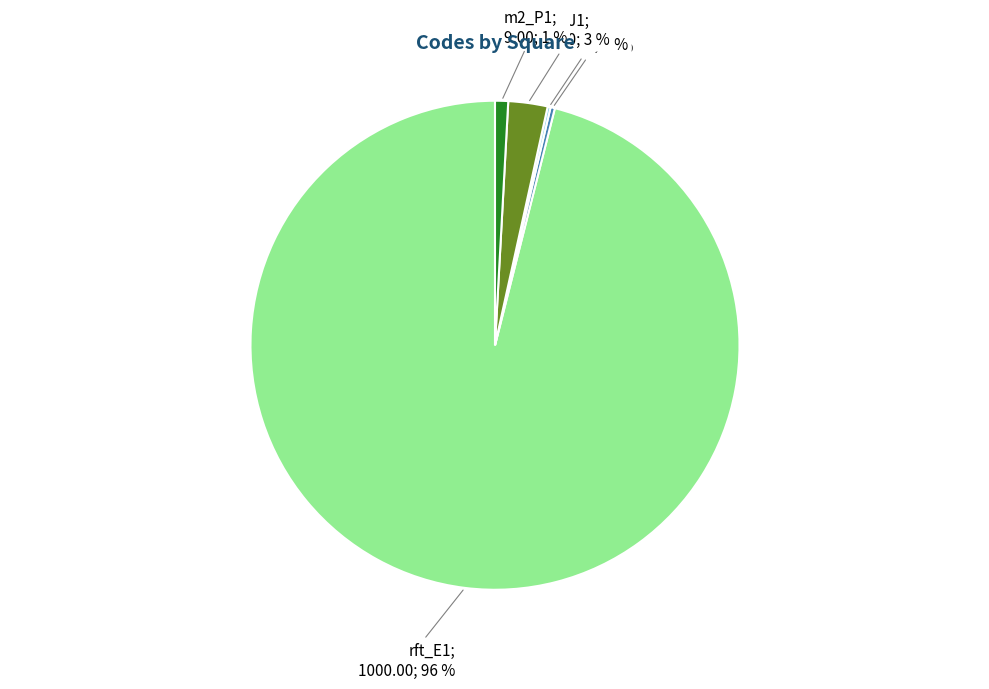

To the nearest percent, what is the average slice percentage?

20%